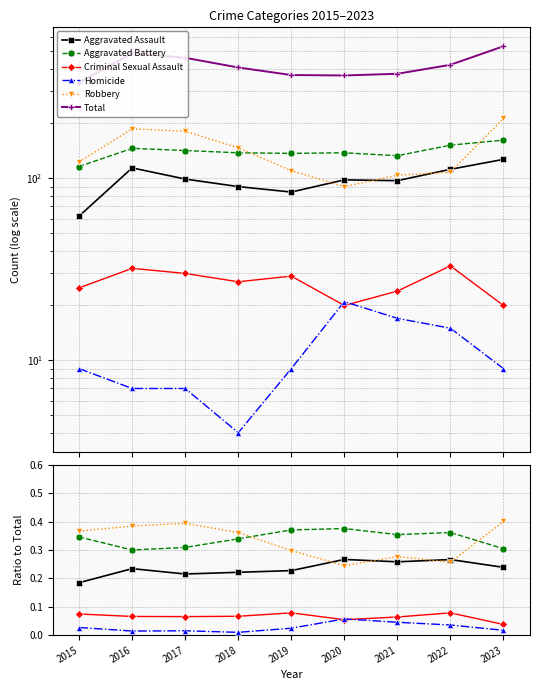

What are all the series names shown in the legend?

Aggravated Assault, Aggravated Battery, Criminal Sexual Assault, Homicide, Robbery, Total